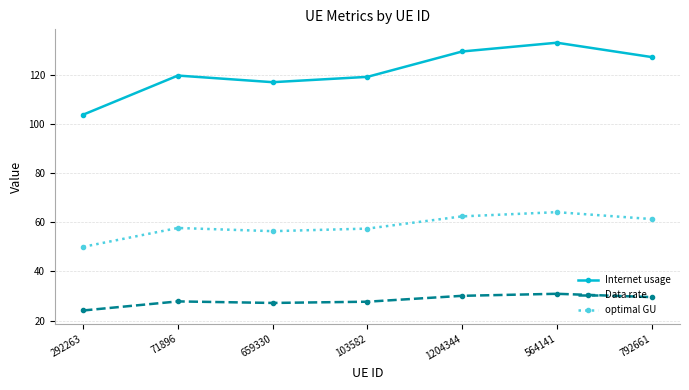

At how many categories does at least one series exceed 44?

7